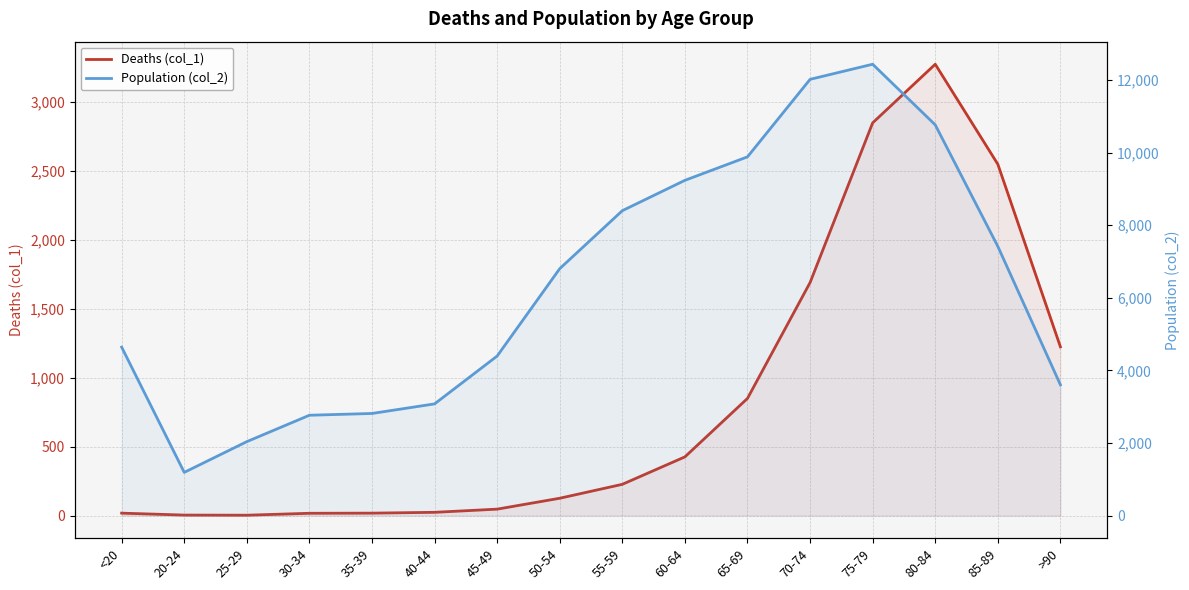

Reading right to left, list all the values displayed in this chart.

Deaths (col_1): 1224	2548	3273	2848	1690	850	426	227	126	47	24	18	17	3	4	18
Population (col_2): 3604	7417	10764	12434	12018	9883	9236	8400	6803	4396	3078	2814	2765	2038	1191	4641